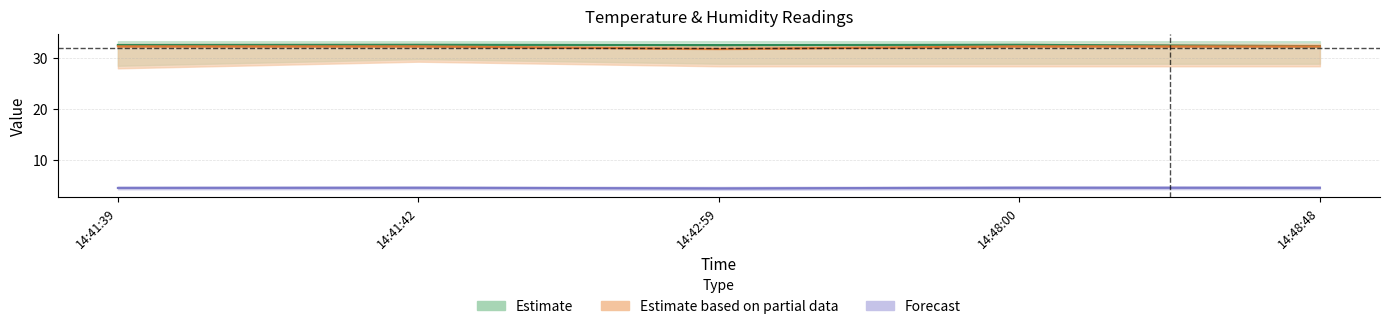

List the labels in order of Estimate value, largest first.

14:41:42, 14:48:00, 14:41:39, 14:42:59, 14:48:48